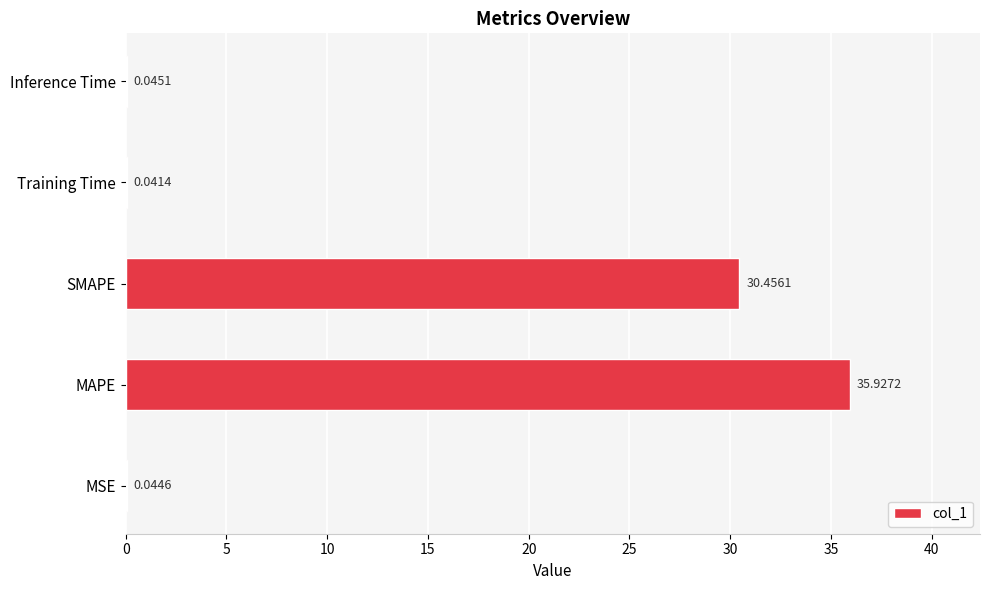

What is the greatest value displayed?

35.9